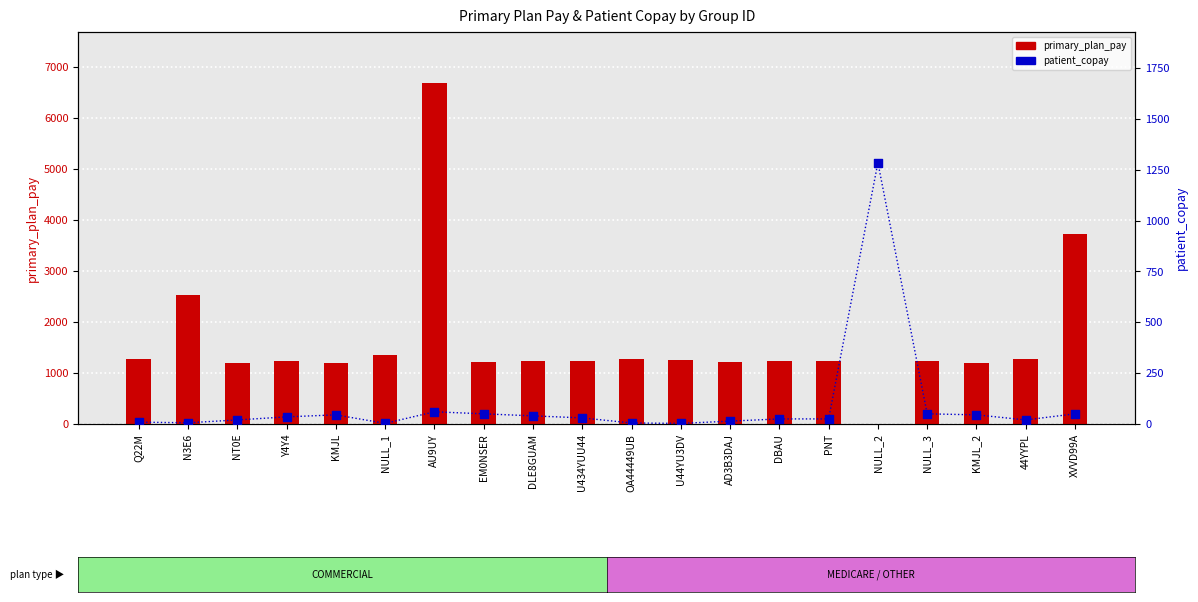

Which series reaches the maximum Y coordinate?

primary_plan_pay